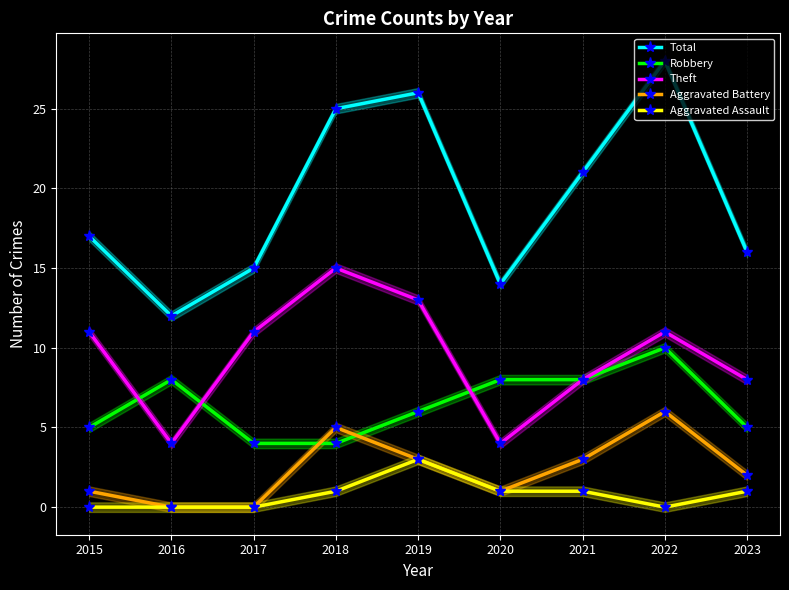

Where do Aggravated Battery and Robbery first cross each other?

2017 and 2018